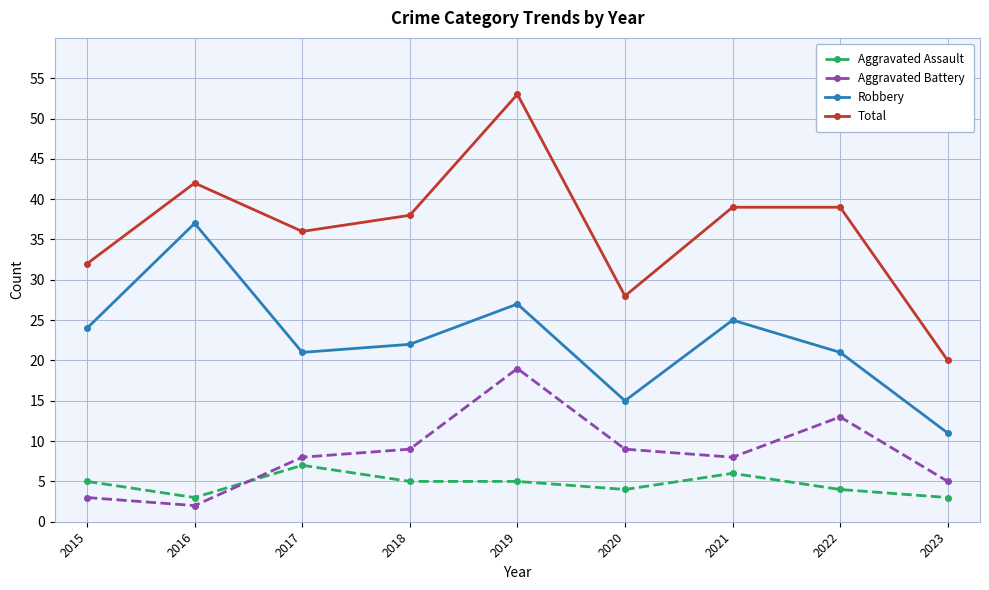

How many categories are shown in the chart?

9